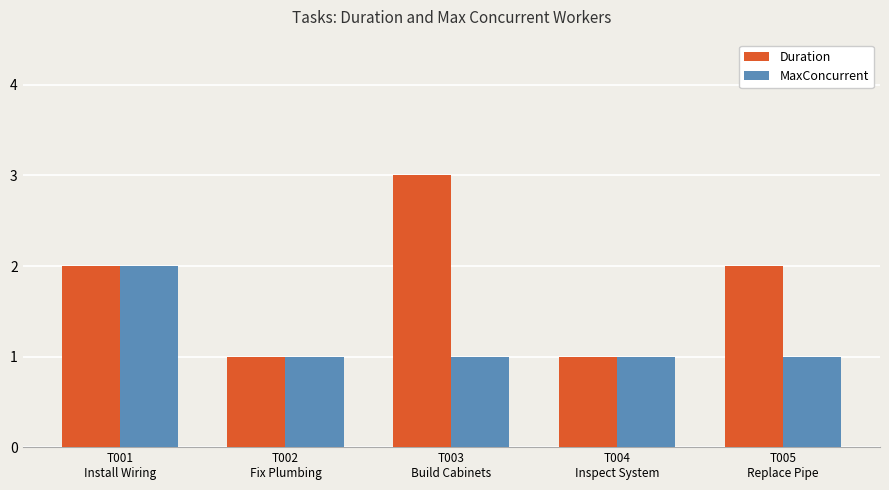

What is the minimum value for Duration?

1